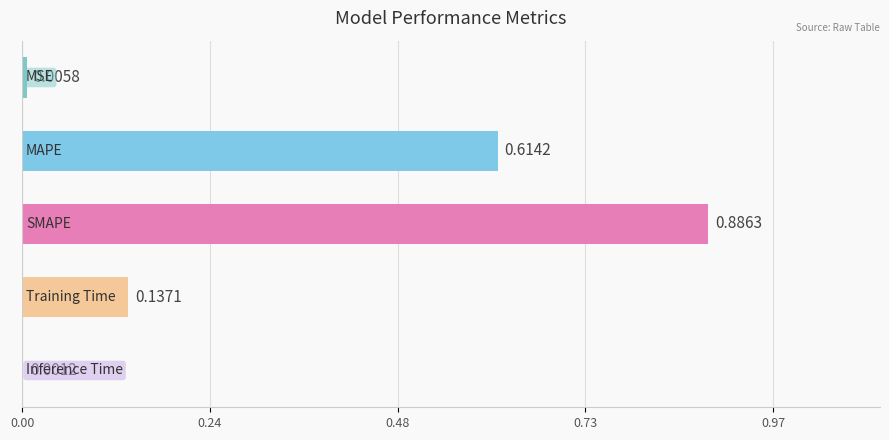

What is the label of the 4th bar from the right?

MAPE